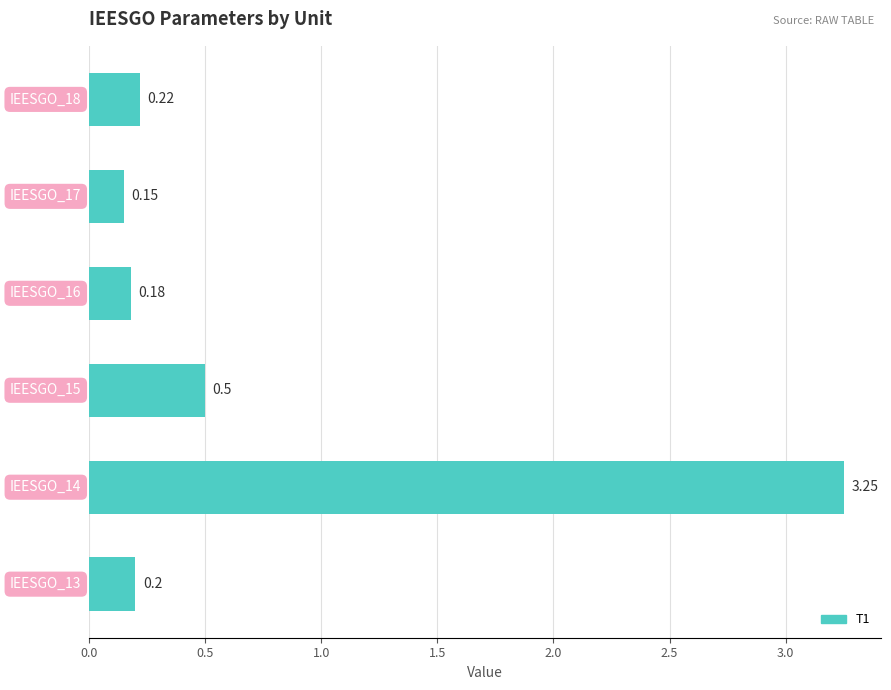

What is the difference between the second highest and second lowest values?

0.3